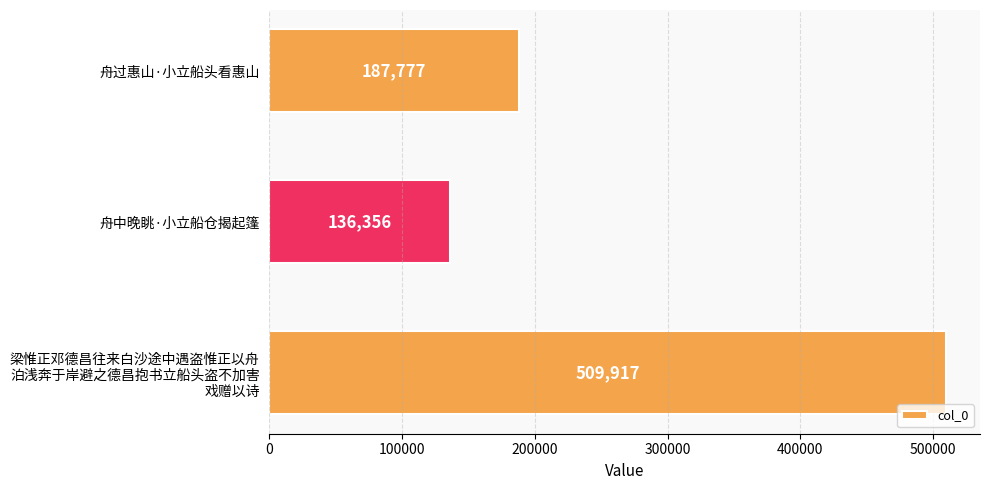

Count the number of data series in this chart.

1